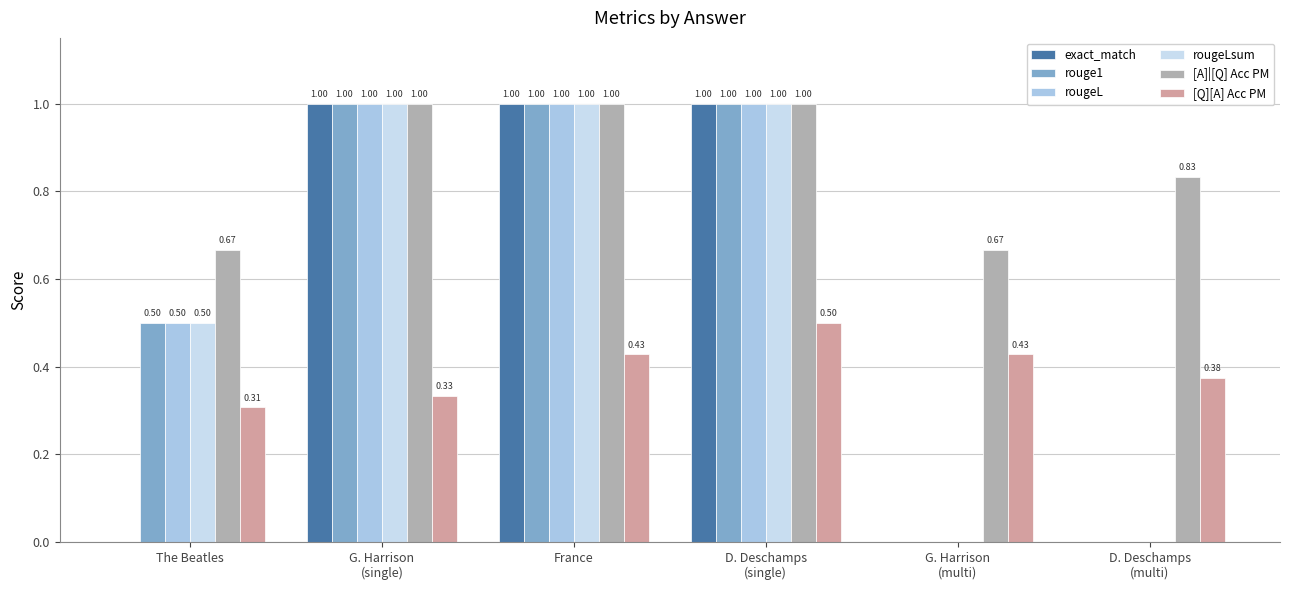

Which category has the highest value in the [A]|[Q] Acc PM series?

G. Harrison
(single)